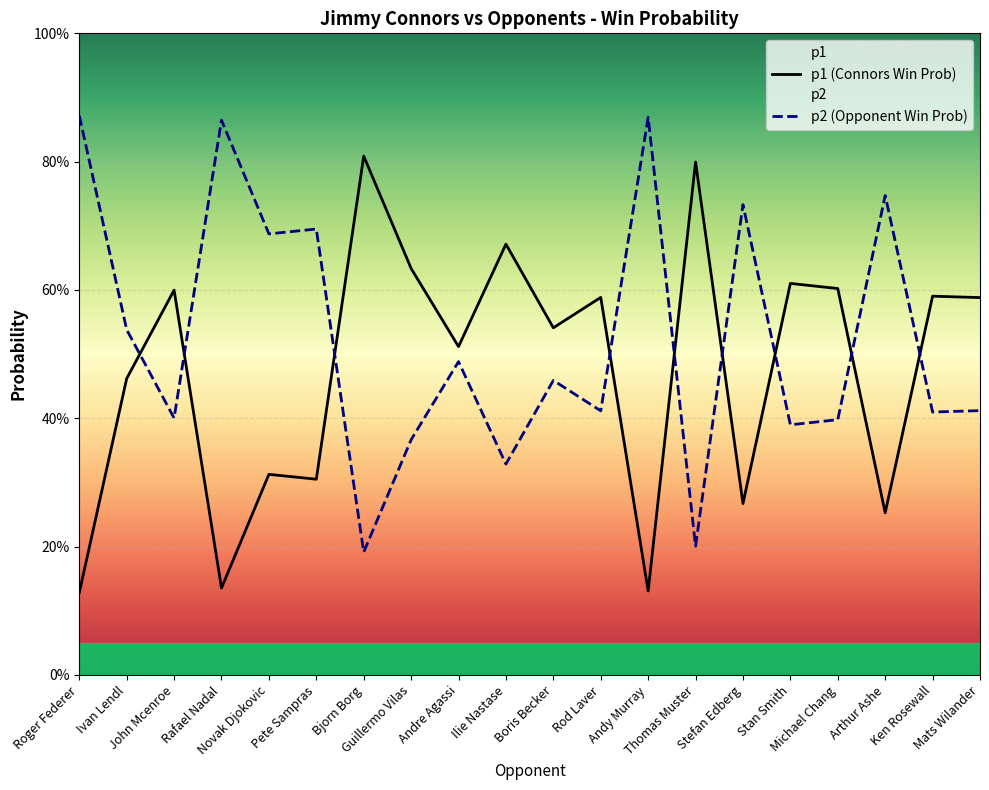

At which label does p2 (Opponent Win Prob) reach its minimum?

Bjorn Borg